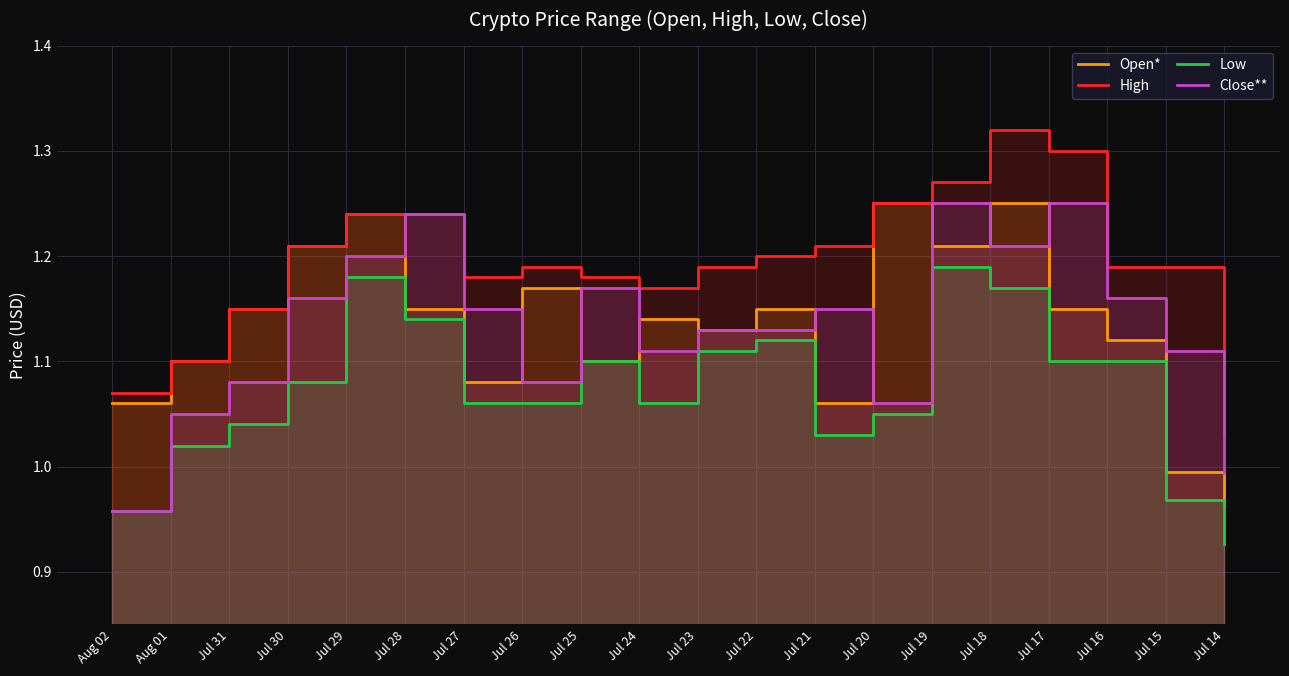

Which series has the widest spread of values?

Close**